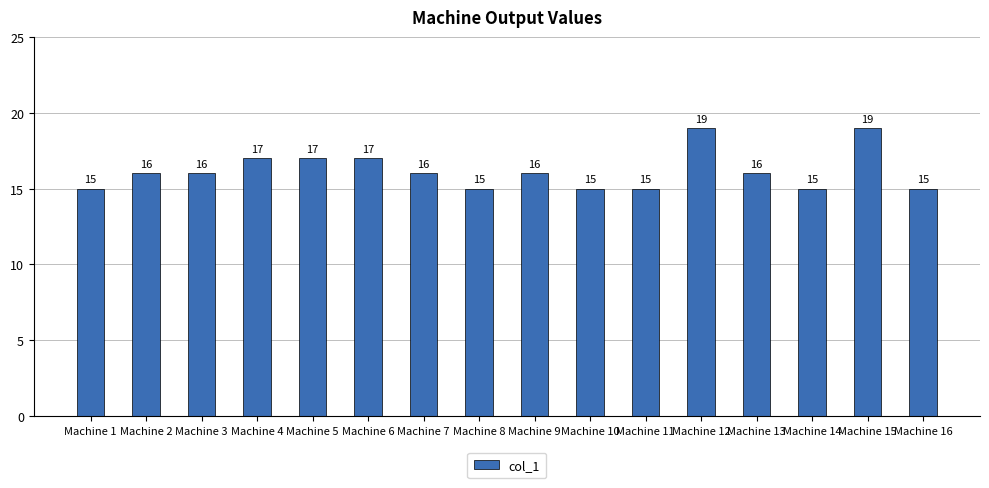

Are the bars horizontal?

No